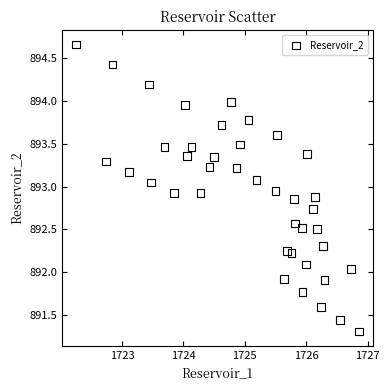

What is the range of X values (max minus min)?

4.6